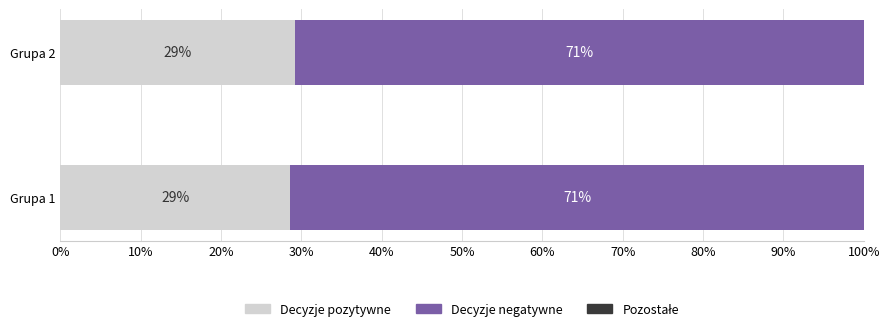

What is the average value of the Decyzje pozytywne series?

28.9